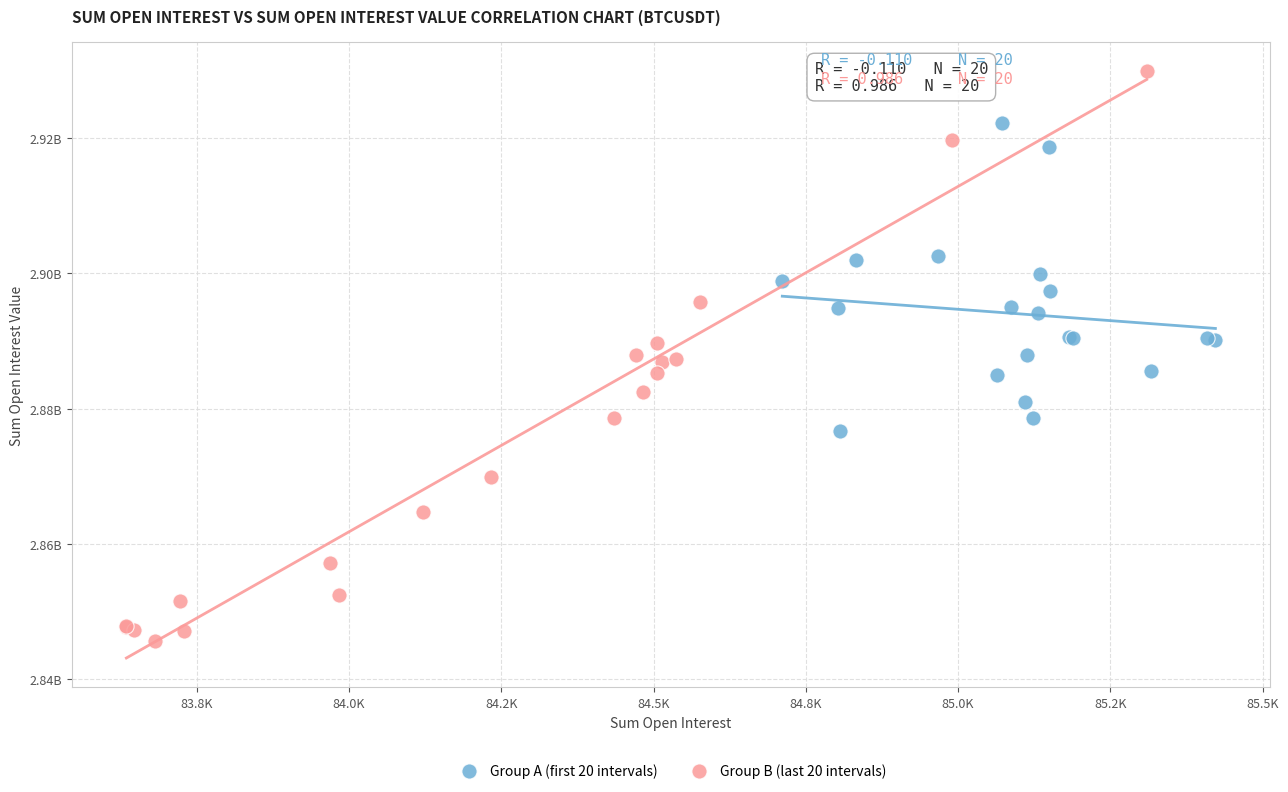

Which series reaches the maximum Y coordinate?

Group B (last 20 intervals)